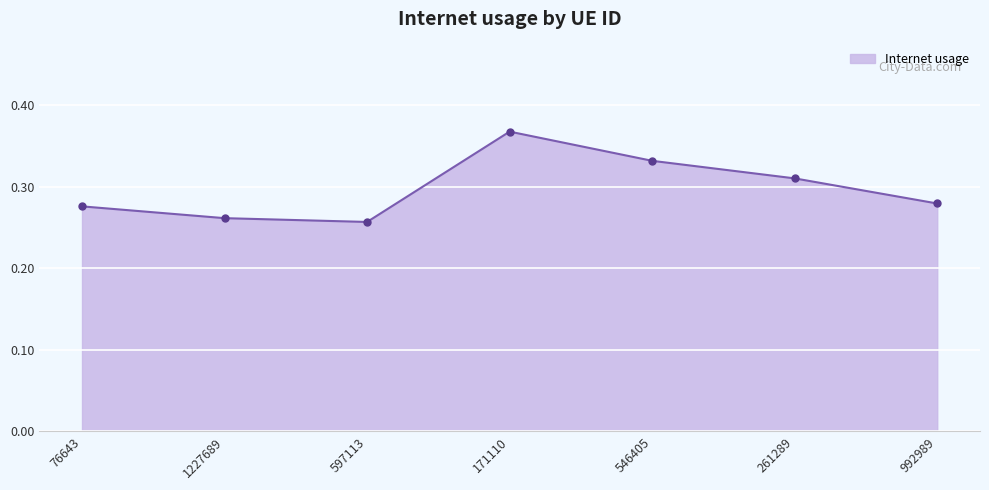

What position from the right is 261289?

2